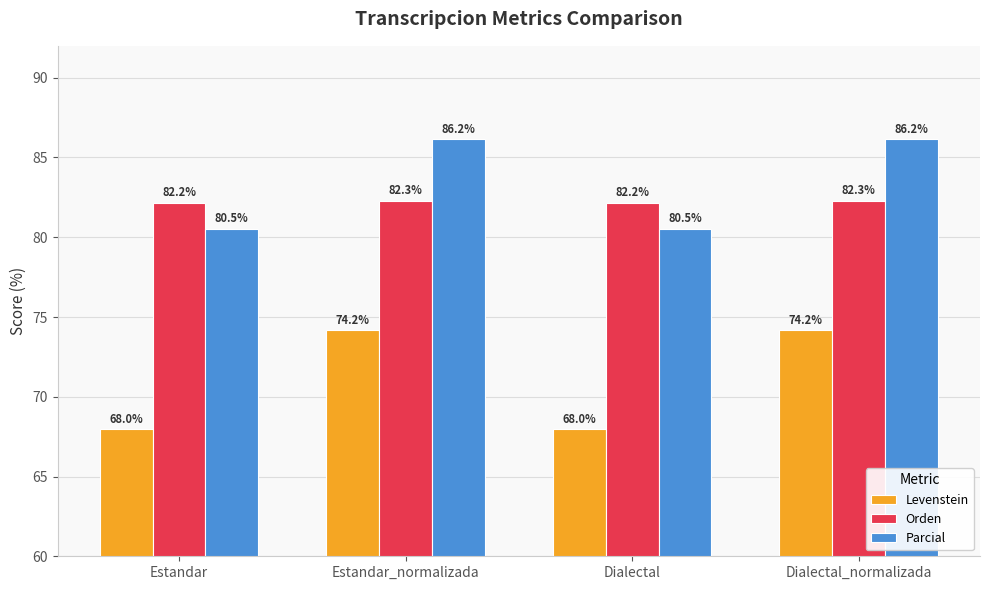

What is the difference between the maximum and second lowest values in the Parcial series?

5.6